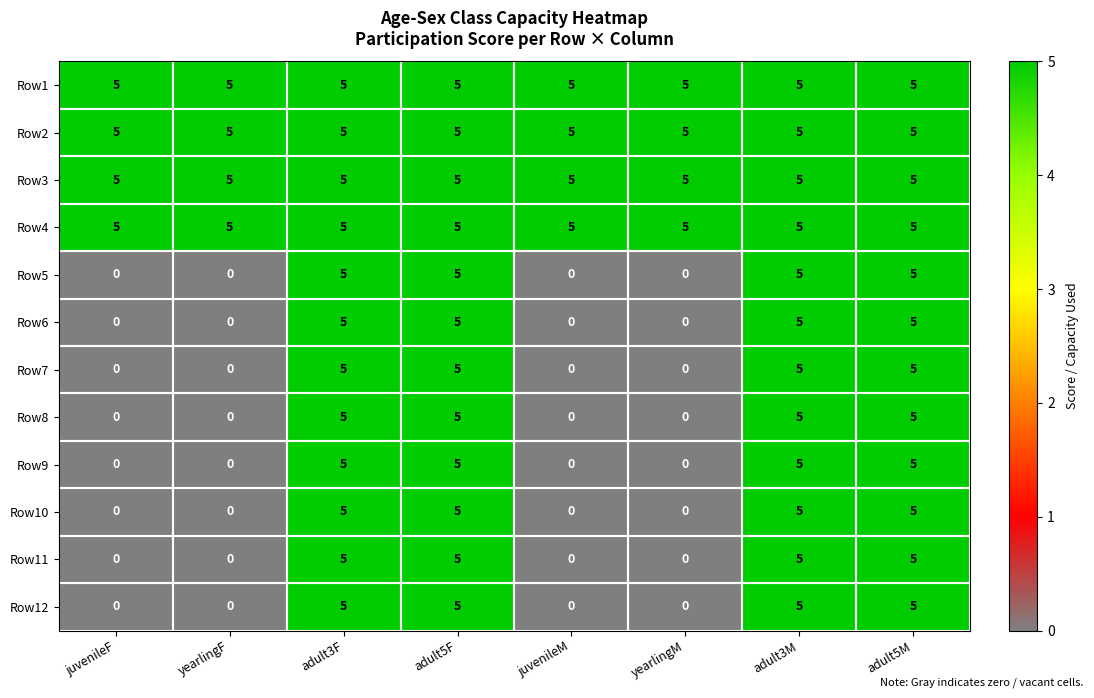

Is it true that Row4 equals 5 at adult3F?

True